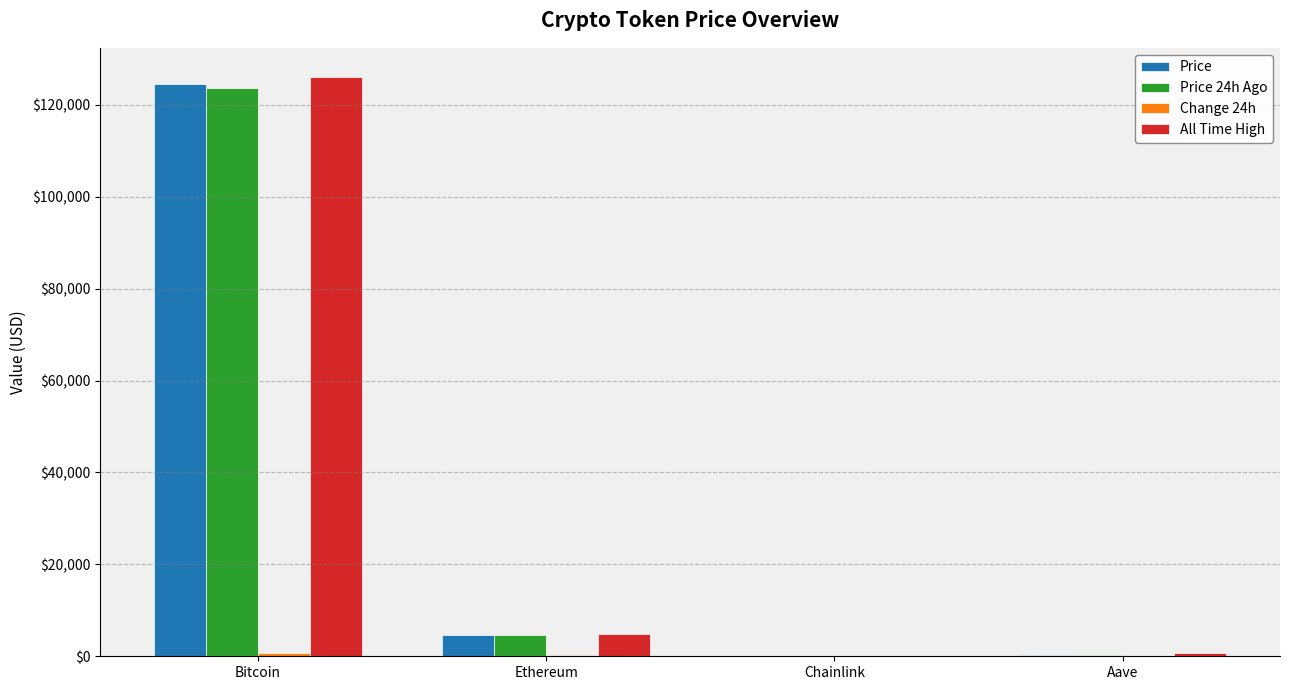

Is it true that Price equals 124478.0 at Bitcoin?

True